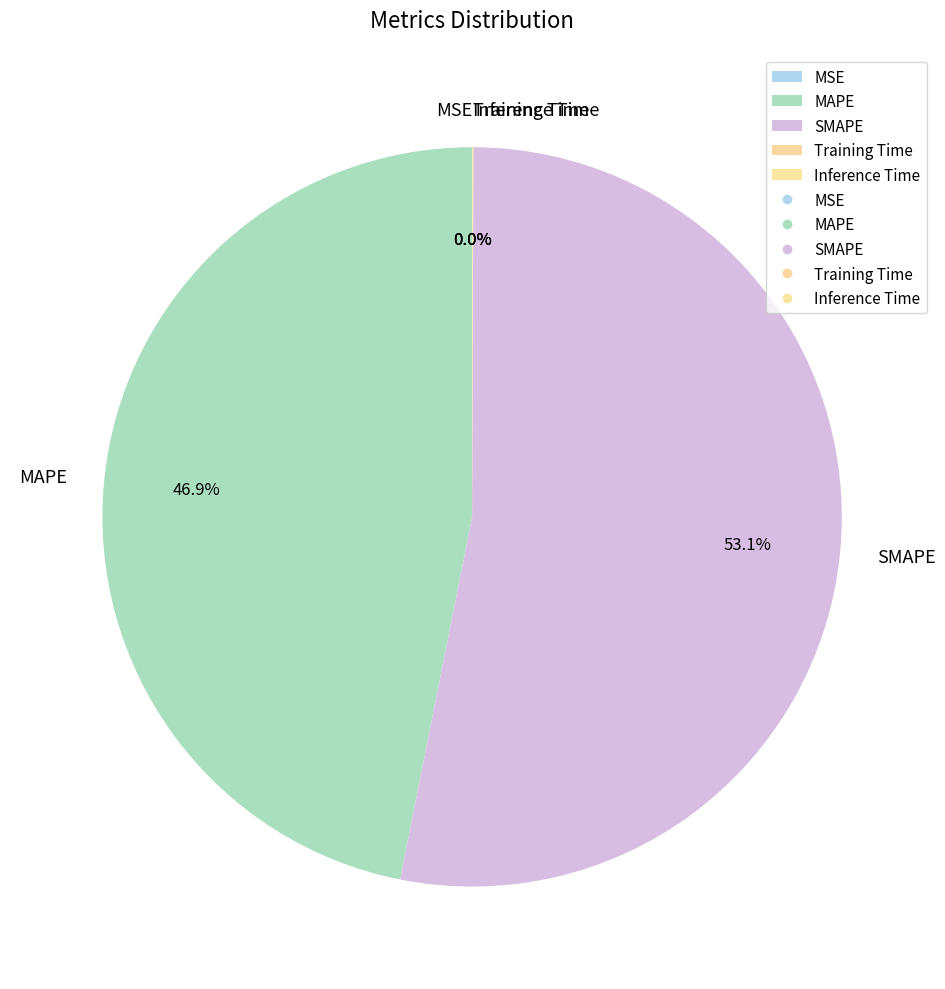

What portion of the pie excludes SMAPE?

46.9%